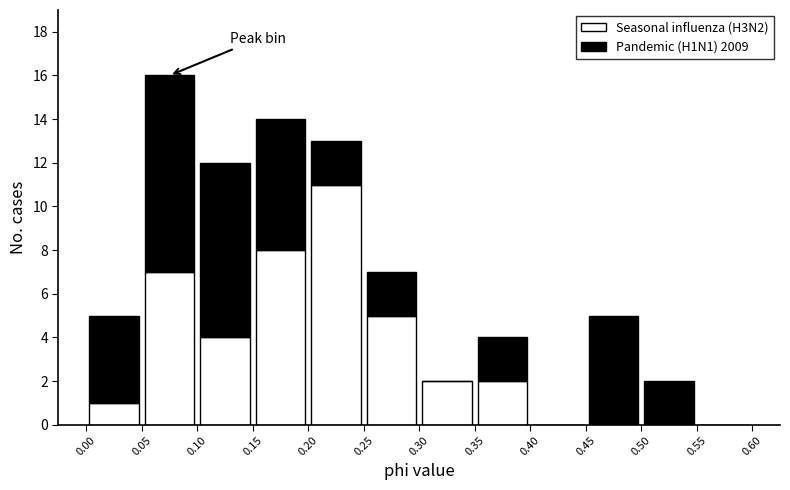

Reading left to right, list every stacked bar in this chart as the range it spans on the x-axis followed by its total height. The values are not printed on the chart, so give them approximately, as read against the axis.

0.00 to 0.05: 5
0.05 to 0.10: 16
0.10 to 0.15: 12
0.15 to 0.20: 14
0.20 to 0.25: 13
0.25 to 0.30: 7
0.30 to 0.35: 2
0.35 to 0.40: 4
0.40 to 0.45: 0
0.45 to 0.50: 5
0.50 to 0.55: 2
0.55 to 0.60: 0